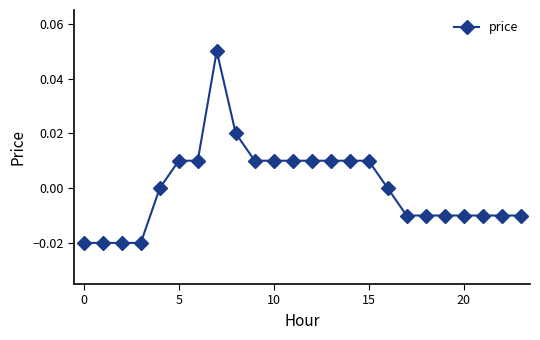

How many lines are shown in the chart?

1